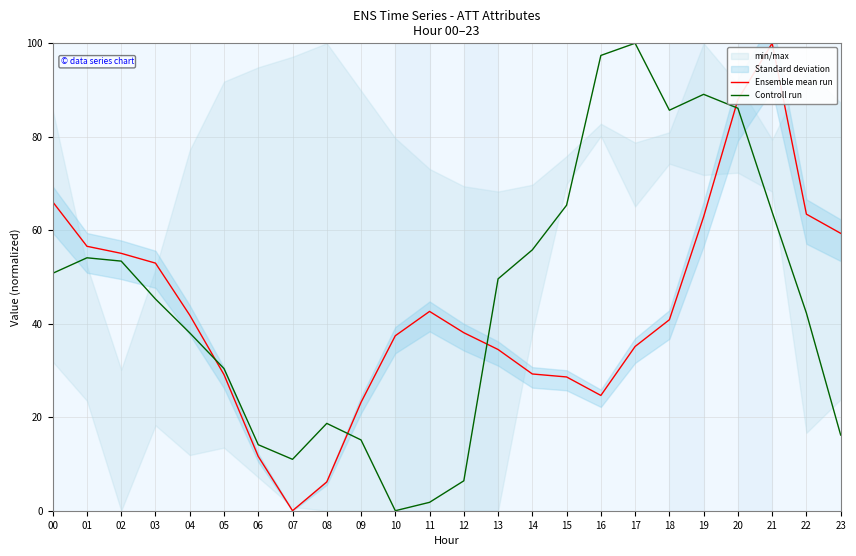

True or false: Controll run has more than 1 points higher than both neighbors.

True